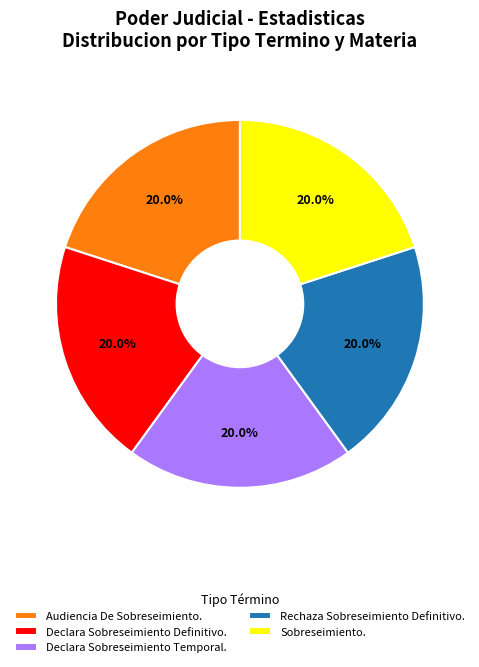

How much of the chart is everything except Sobreseimiento.?

80.0%